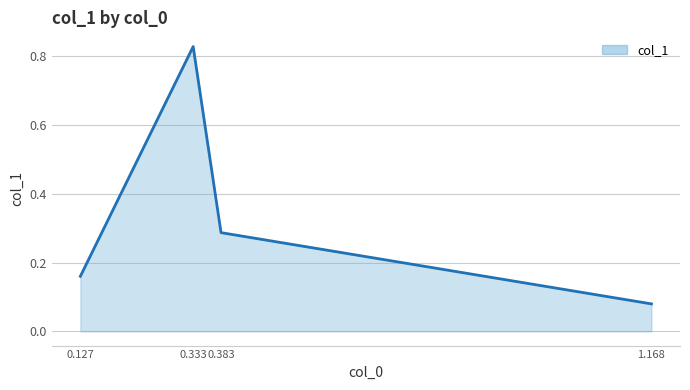

Between 1.168 and 0.333, which is larger?

0.333